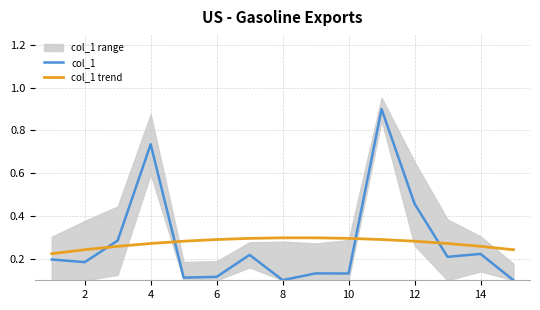

The col_1 series shows 0.5 at 4. True or false?

False